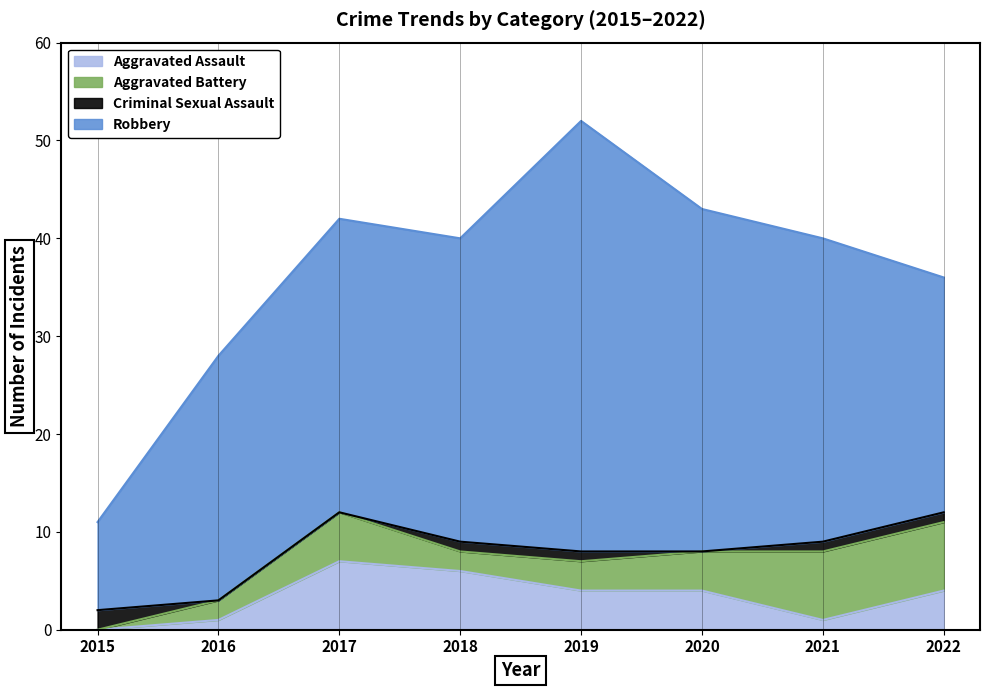

How many intersections are there between Criminal Sexual Assault and Aggravated Battery?

1